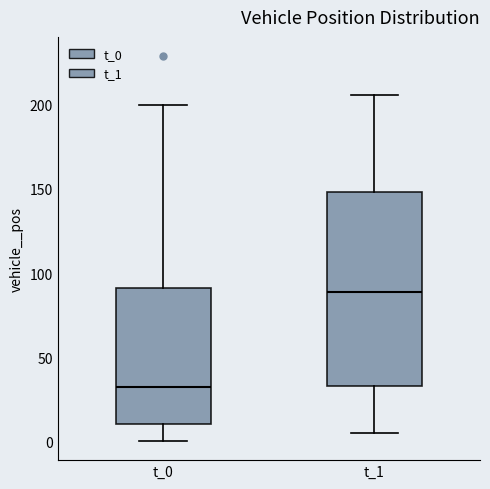

Which box's median line is the highest?

t_1